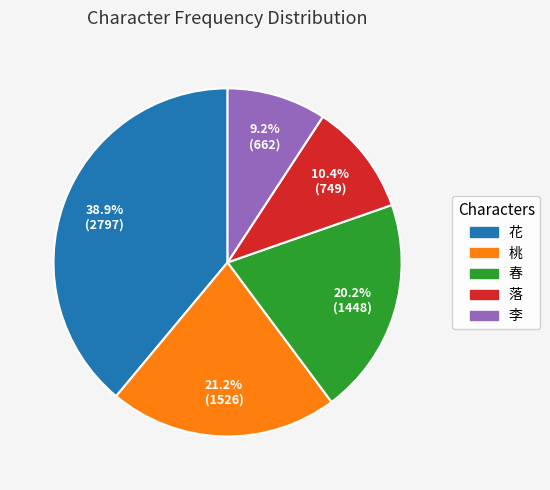

Does 桃 account for over 50% of the chart?

No